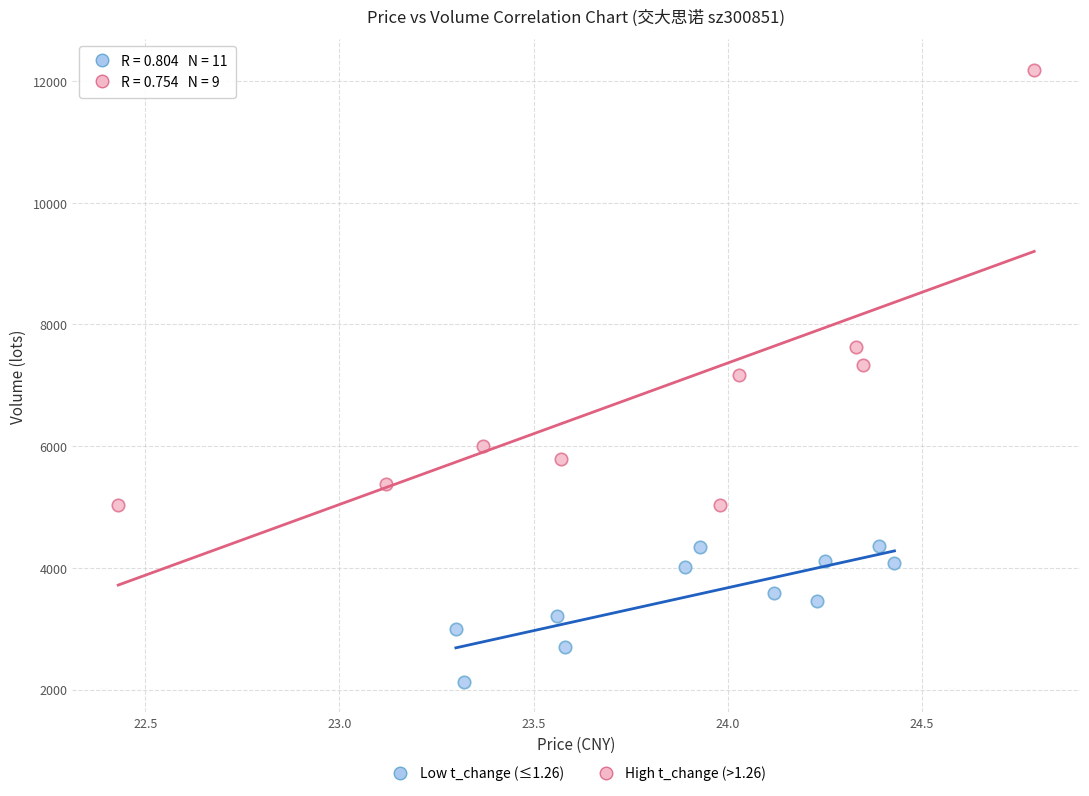

Which series contains the highest Y value?

High t_change (>1.26)